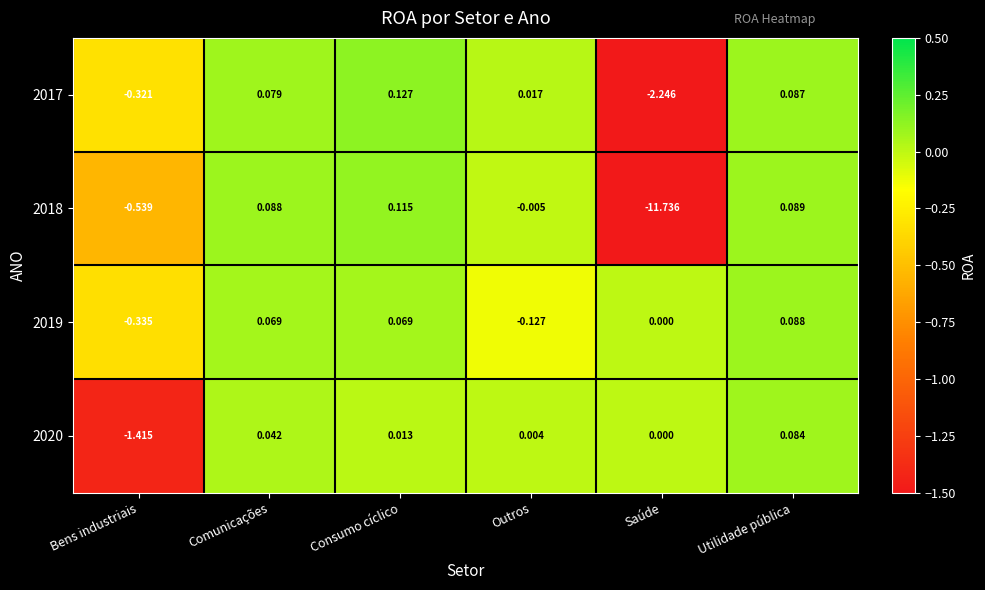

At which category is the sum across all series the highest?

Utilidade pública